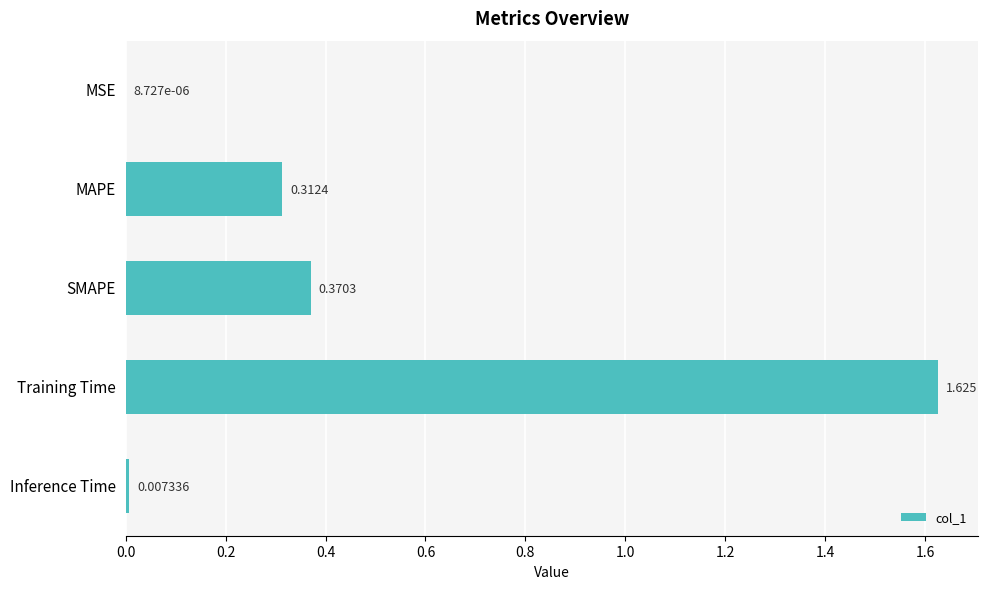

Where is the data nearest to the value 0?

MSE